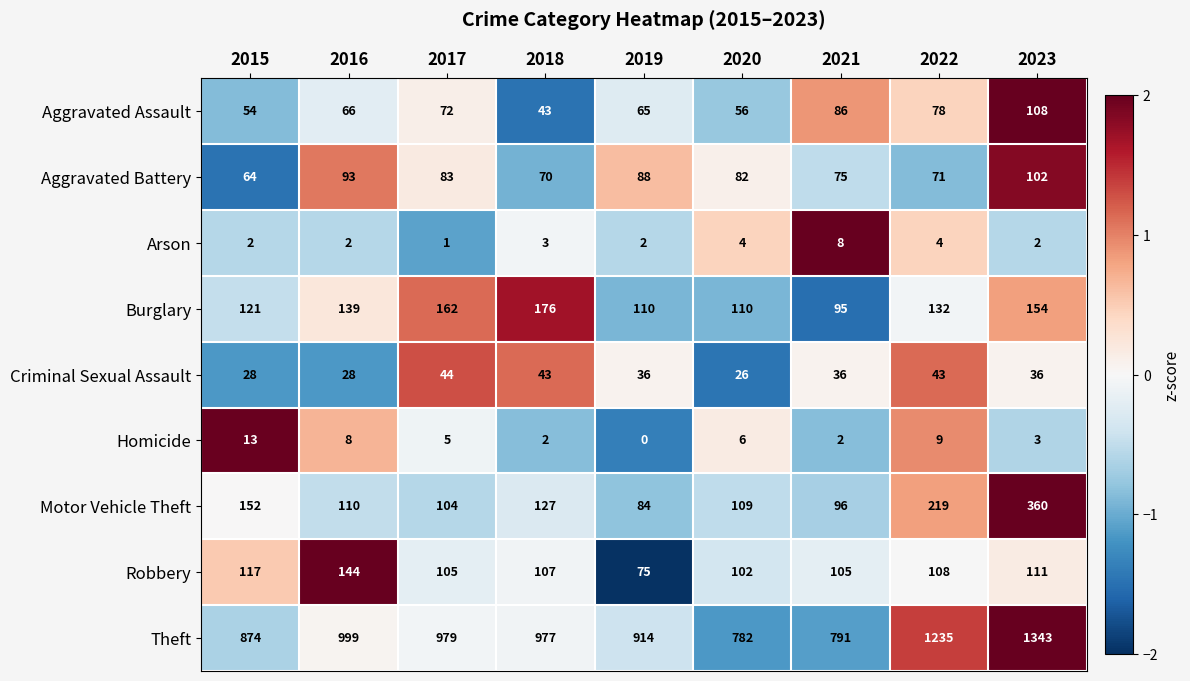

Rank the series by their maximum value, from highest to lowest.

Theft, Motor Vehicle Theft, Burglary, Robbery, Aggravated Assault, Aggravated Battery, Criminal Sexual Assault, Homicide, Arson